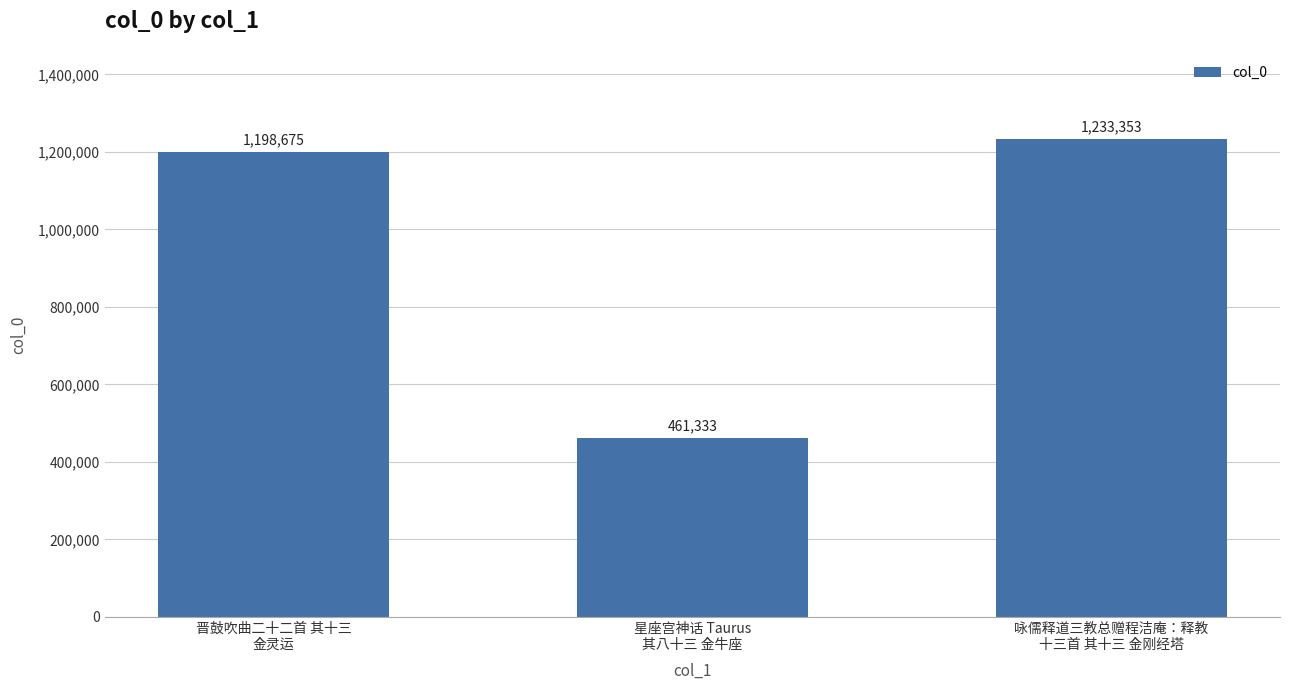

Where is the data nearest to the value 847343?

晋鼓吹曲二十二首 其十三
金灵运